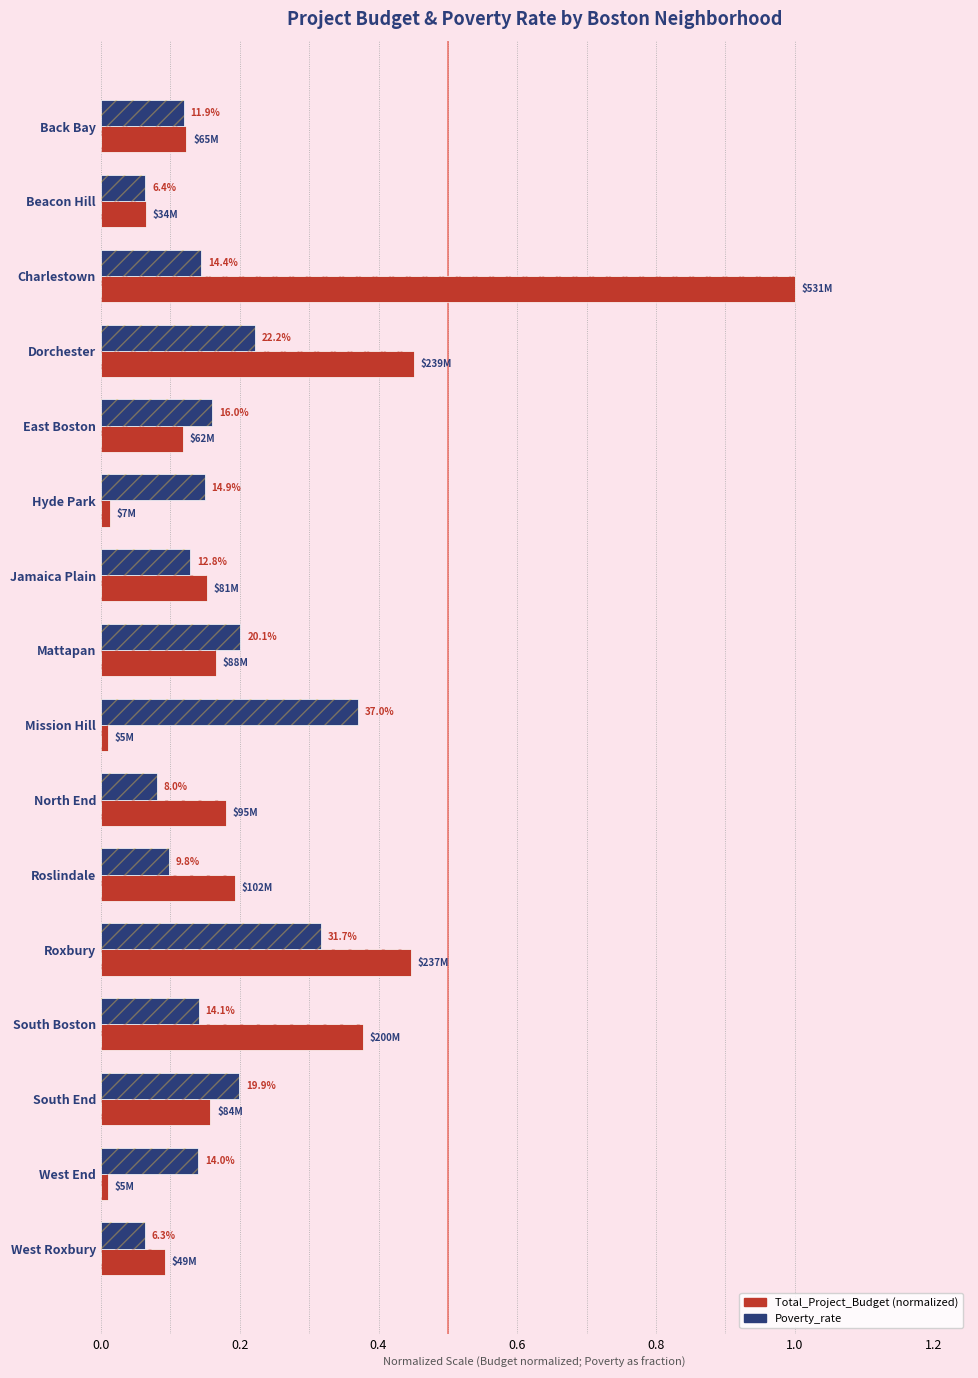

Rank the series at Charlestown from highest to lowest value.

Total_Project_Budget, Poverty_rate